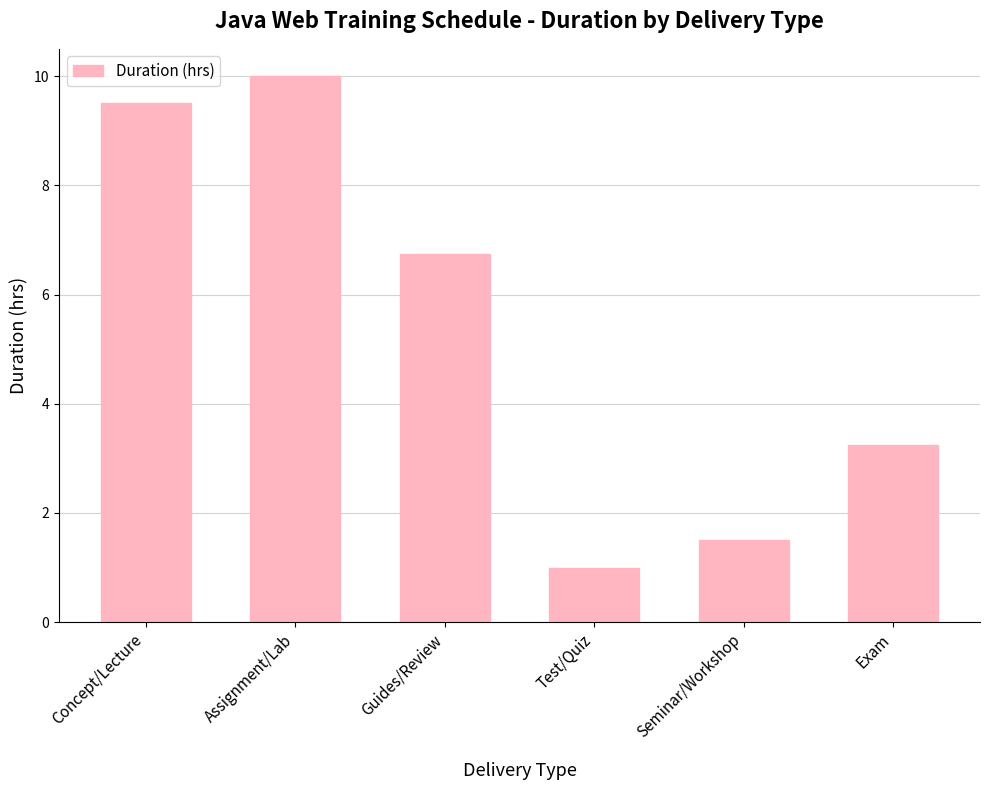

True or false: the data shows 1.4 at Test/Quiz.

False